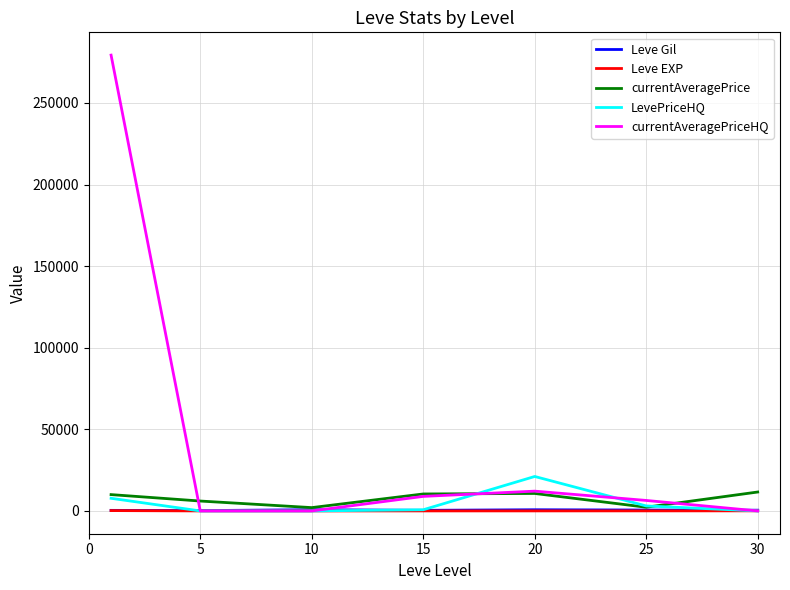

What is the greatest value displayed?

279290.0